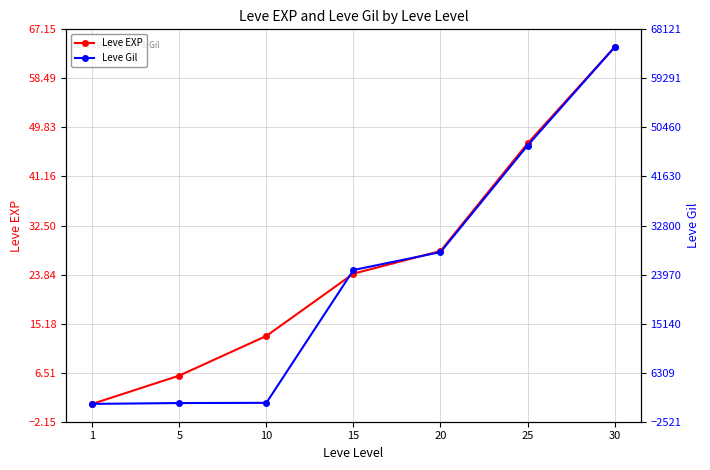

How many data points does each series have?

7